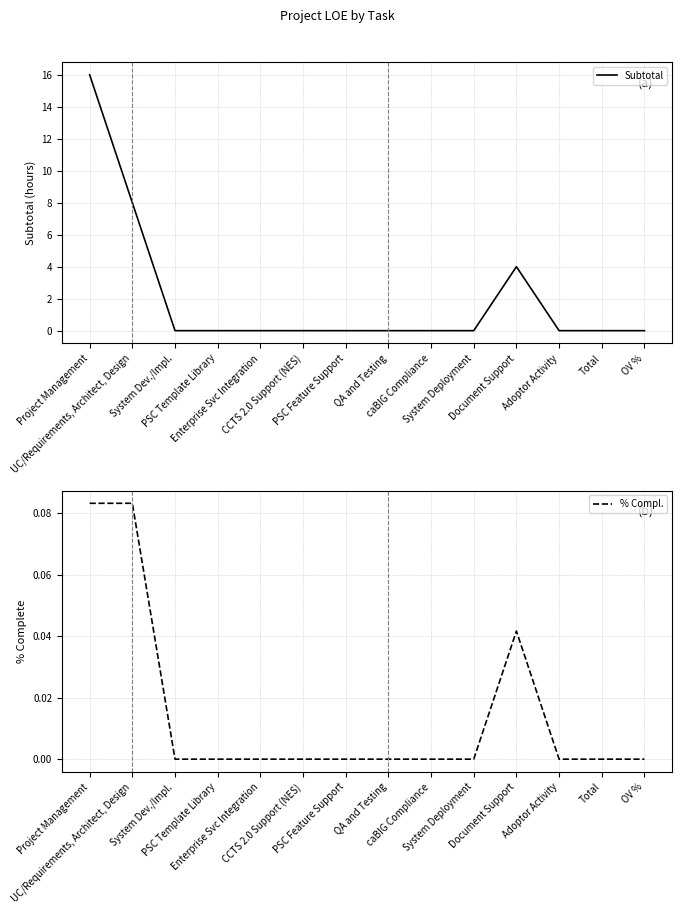

How many values in % Compl. are above zero?

3